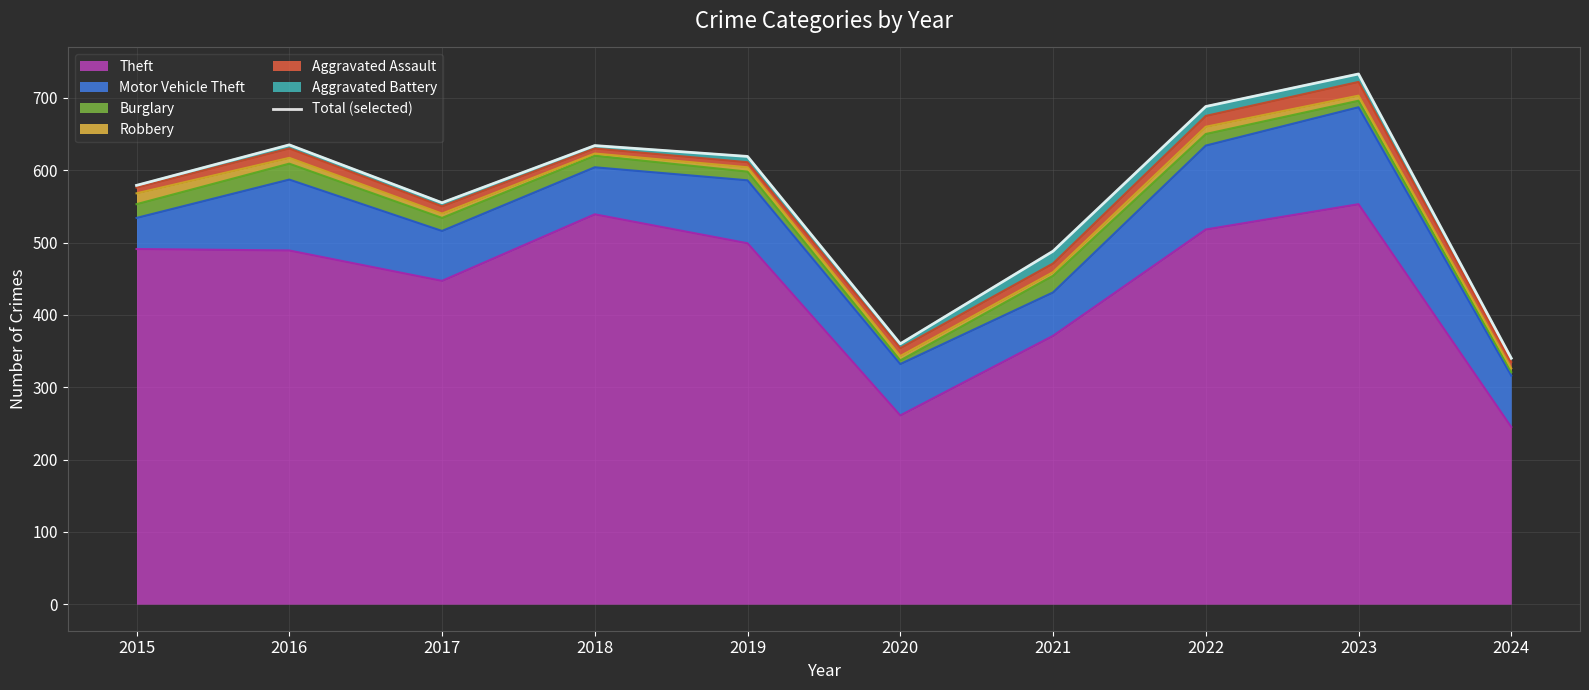

Rank the categories by value from lowest to highest.

2024, 2020, 2021, 2017, 2015, 2019, 2018, 2016, 2022, 2023